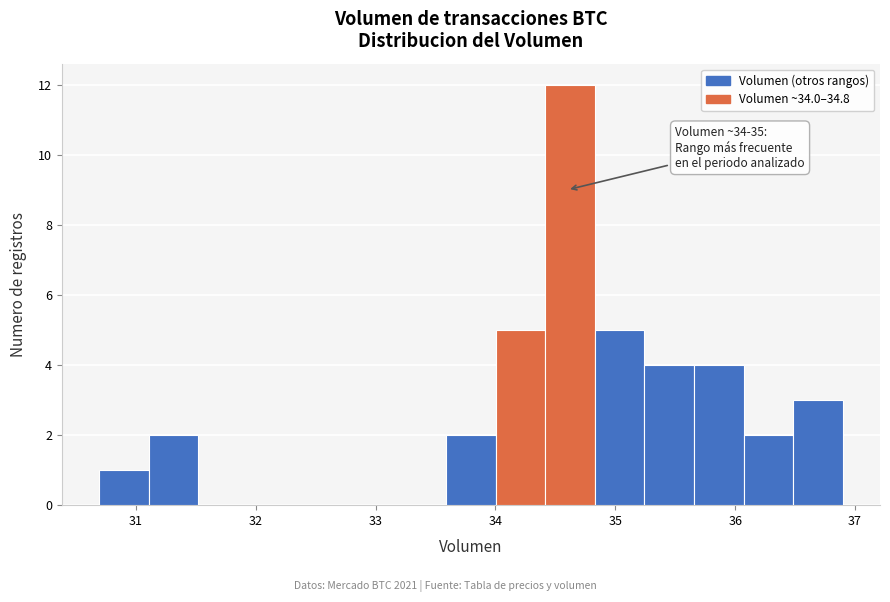

Over which range of the x-axis is the bar tallest?

34.4 to 34.8